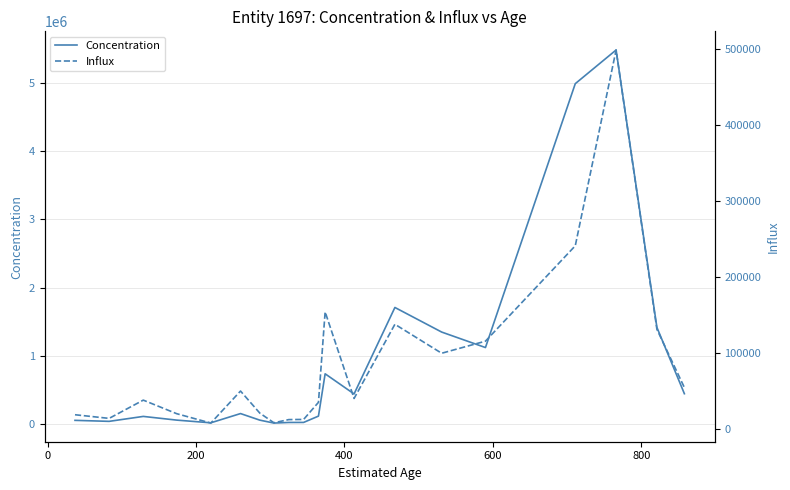

Count the number of categories in the chart.

20